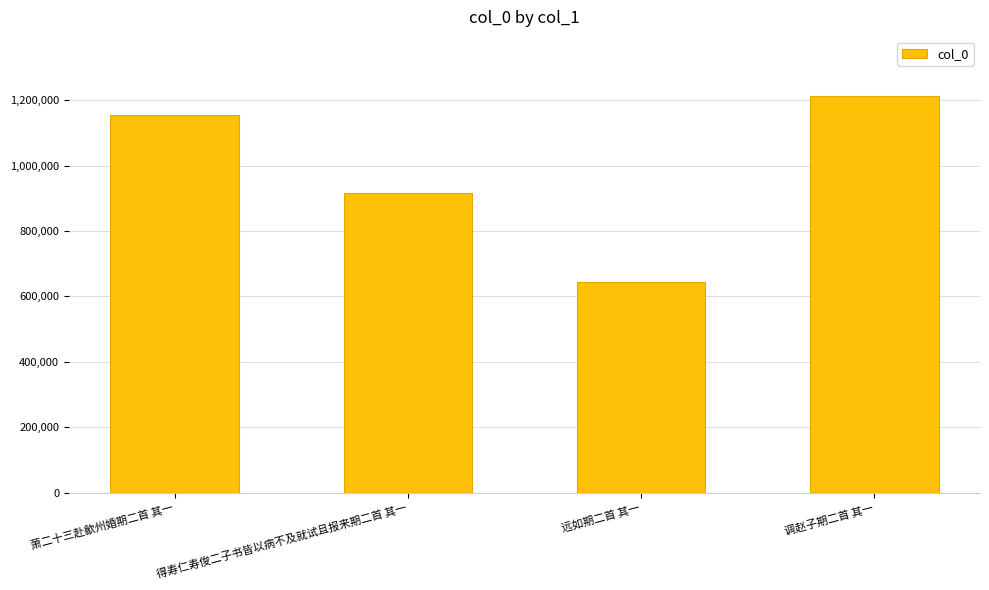

What is the ratio of the value at 萧二十三赴歙州婚期二首 其一 to the value at 调赵子期二首 其一?

1.0